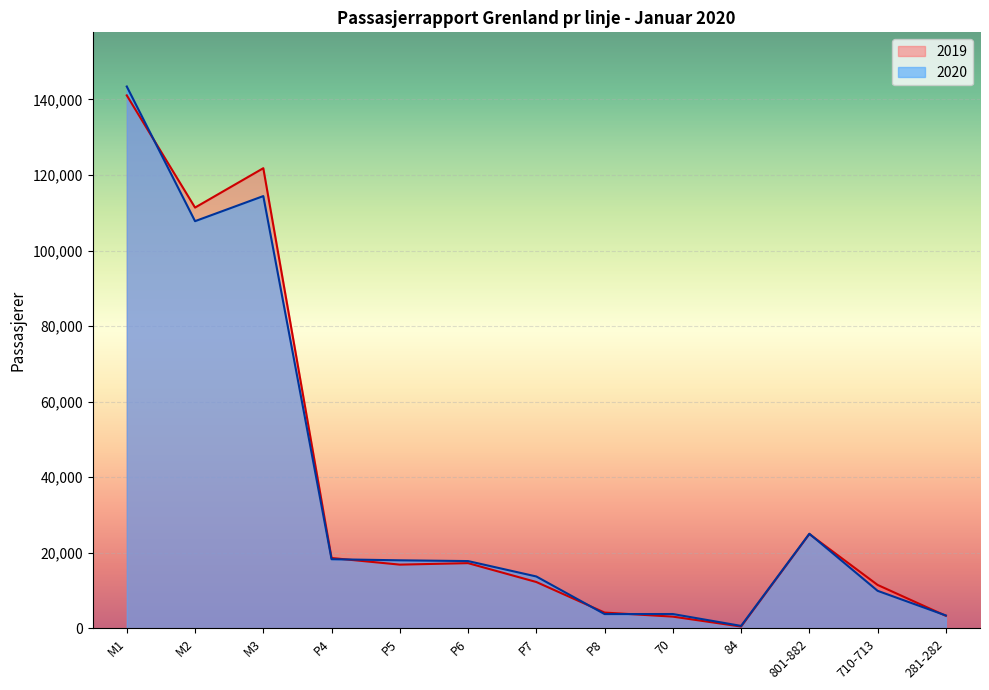

At which category does 2020 reach its first local valley?

M2